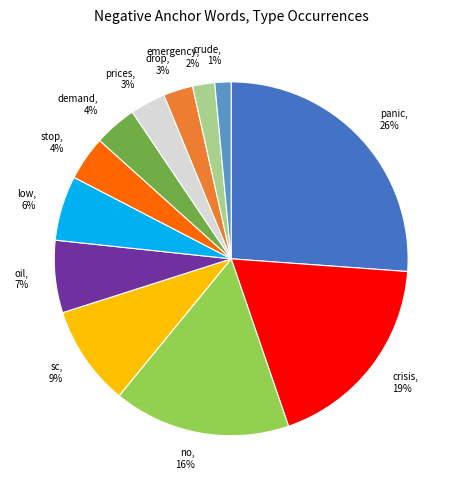

True or false: no accounts for 9% of the total.

False